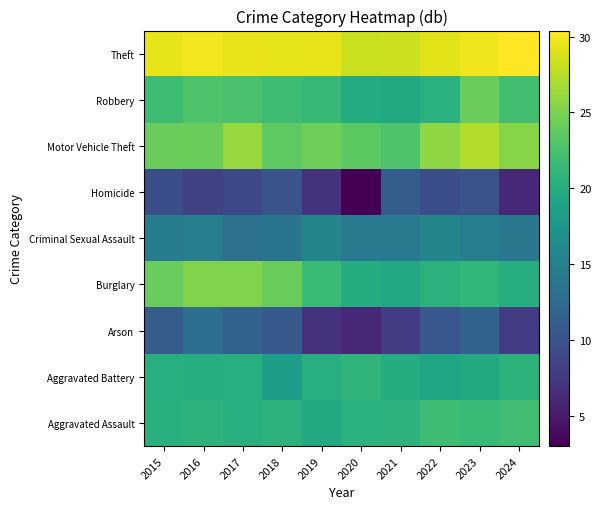

At which category is the sum across all series the highest?

2023